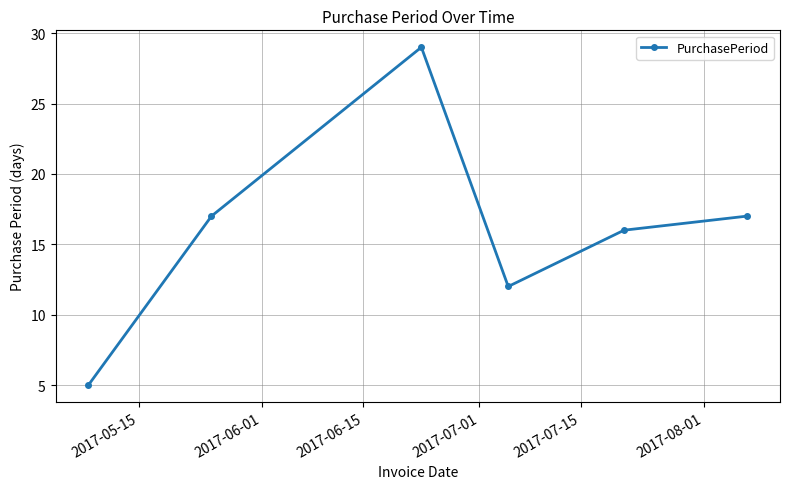

What is the average value?

16